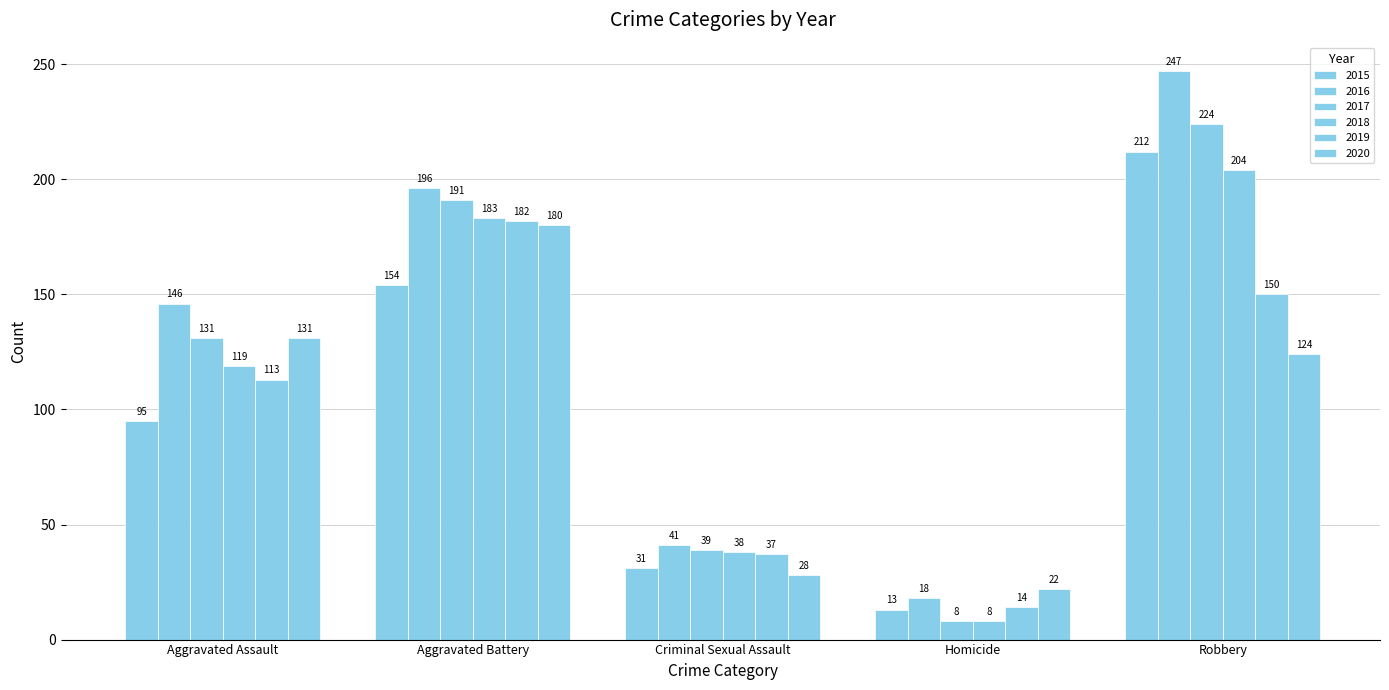

Where is 2017 nearest to the value 116?

Aggravated Assault